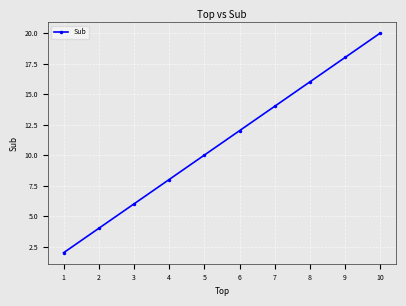

What is the value of the 7th point from the left?

14